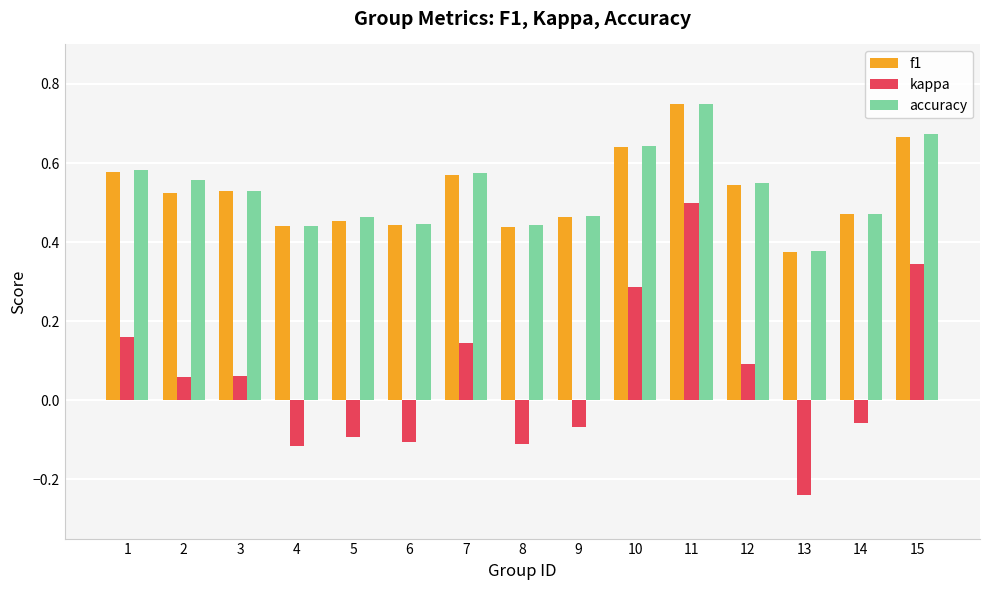

How many groups of bars are there?

15